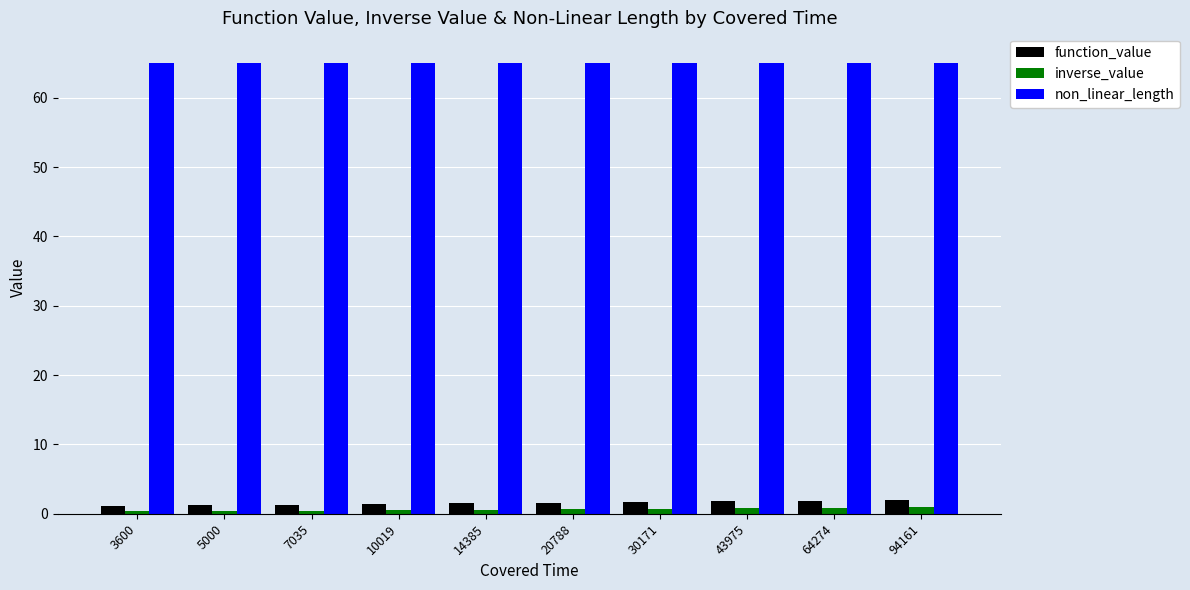

True or false: function_value has a value of 1.1 at 3600.

True